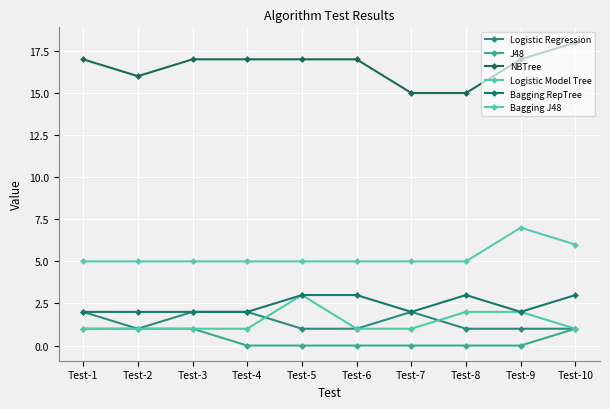

How many data points does each series have?

10